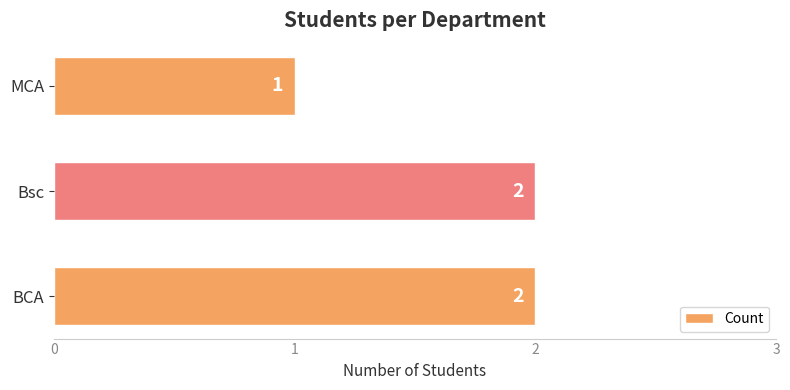

What is the greatest value displayed?

2